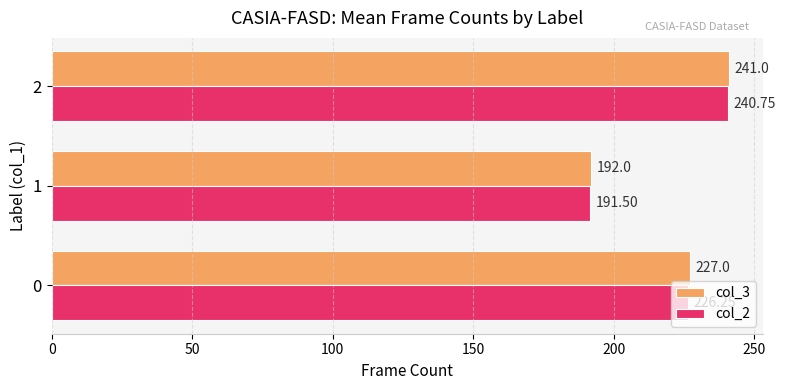

What is the difference between the col_3 values at 1 and 2?

49.0